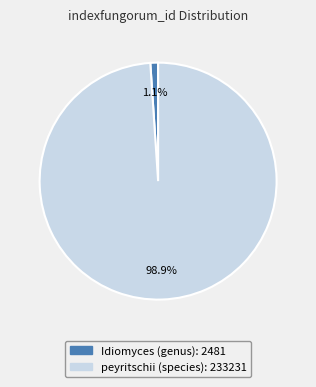

Combined, do Idiomyces (genus) and peyritschii (species) account for over 50%?

Yes